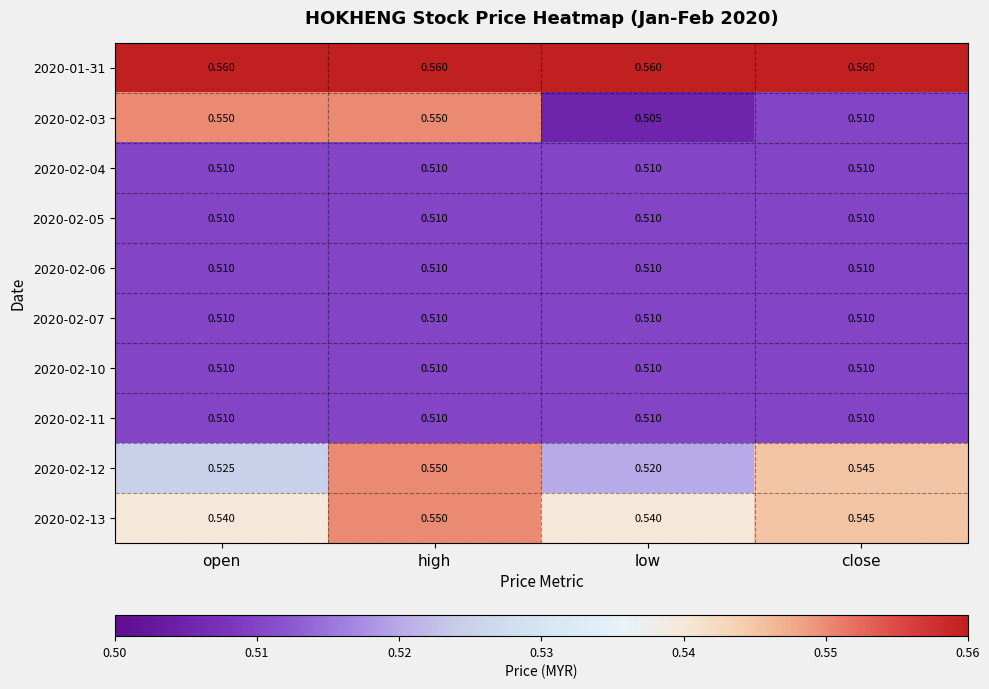

Which label corresponds to the smallest value in the chart?

low